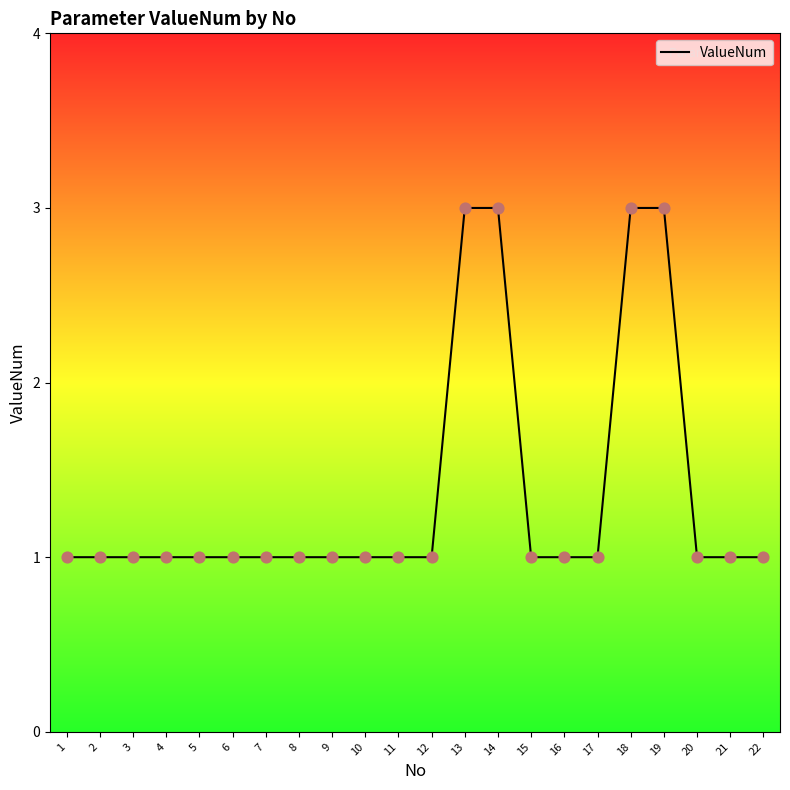

Approximately how many times larger is the value at 22 compared to 9?

1.0